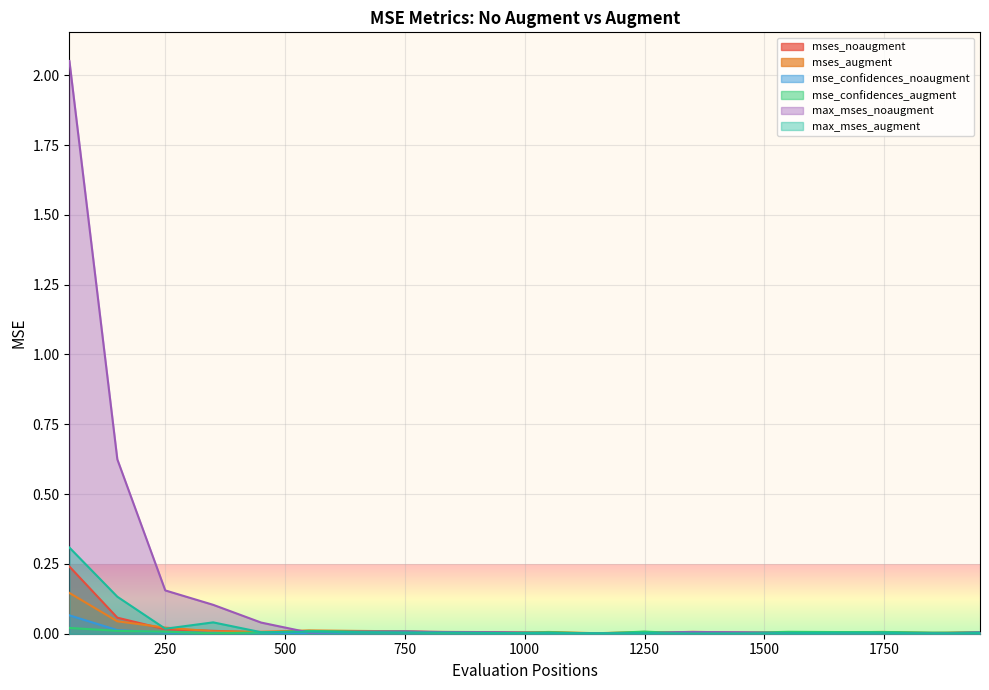

The value of mse_confidences_noaugment at 1850 is 0.0. True or false?

True